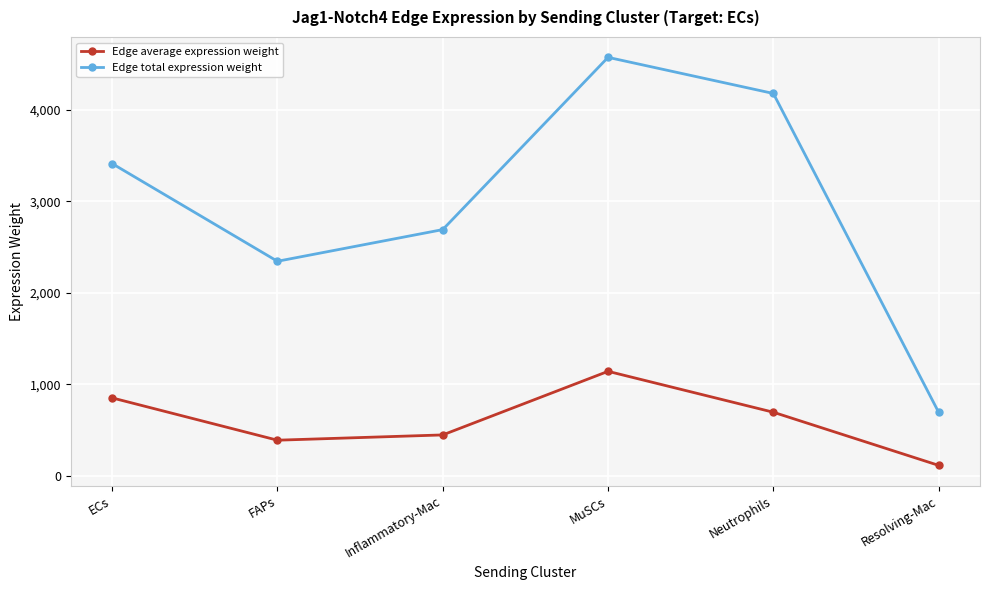

What value does the Edge average expression weight series have at FAPs?

390.7